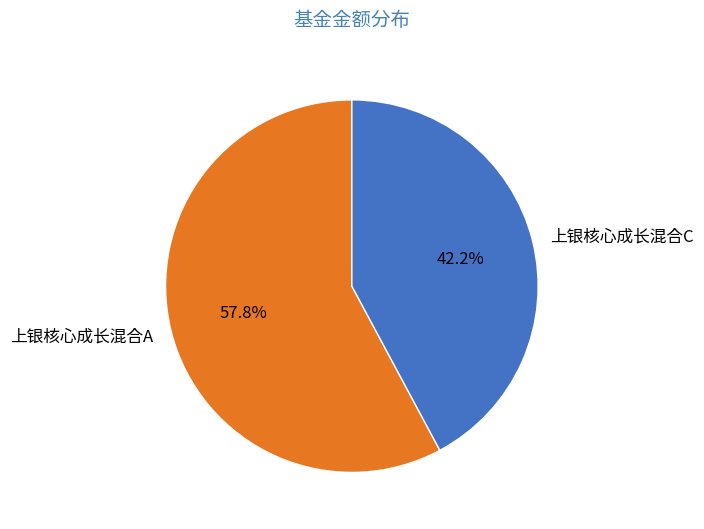

Which has a higher value, 上银核心成长混合C or 上银核心成长混合A?

上银核心成长混合A